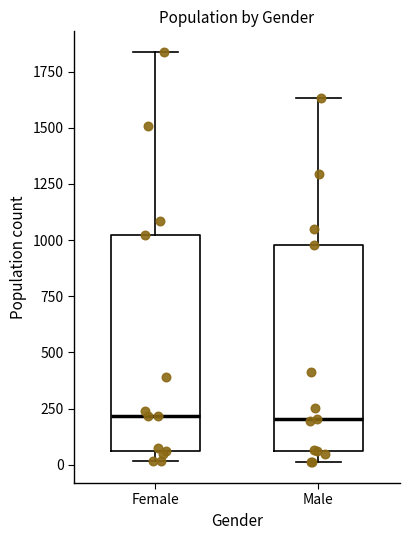

Reading left to right, transcribe this box plot: for each box, give where its median line is, the range the box spans, and where its two whiskers end, as read against the y-axis. The values are not printed on the chart, so give them approximately, as read against the axis.

Female: median 200, box 50 to 1000, whiskers 0 to 1850
Male: median 200, box 50 to 1000, whiskers 0 to 1650